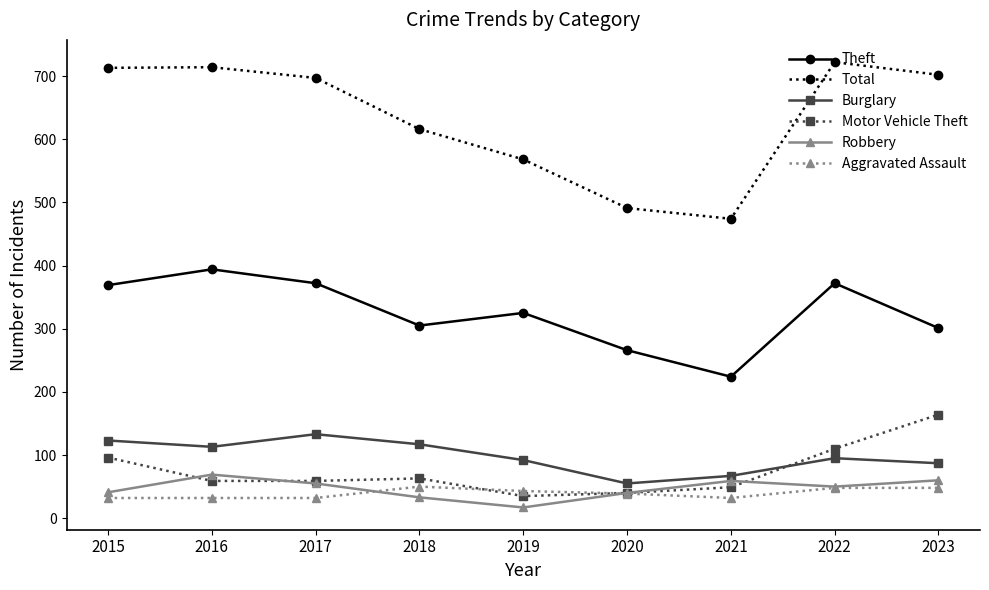

Read the Motor Vehicle Theft value at 2021.

49